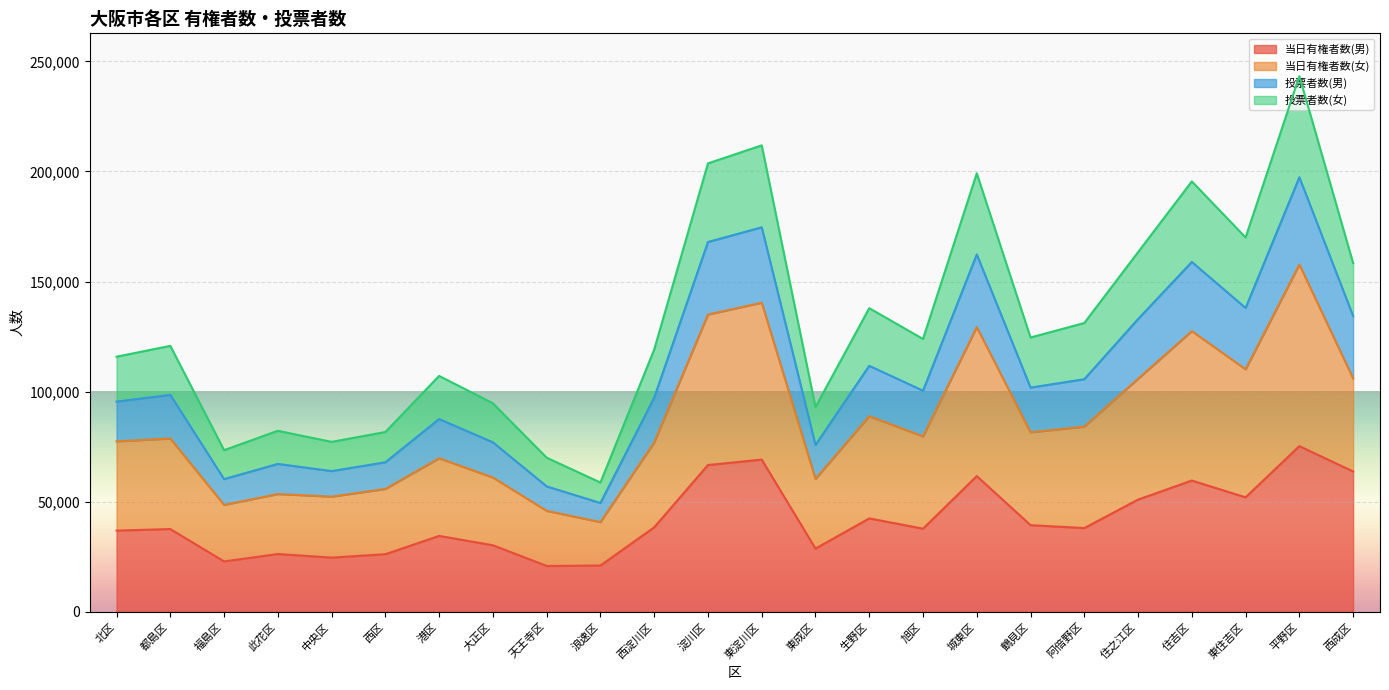

Is it true that 当日有権者数(男) equals 38063 at 阿倍野区?

True